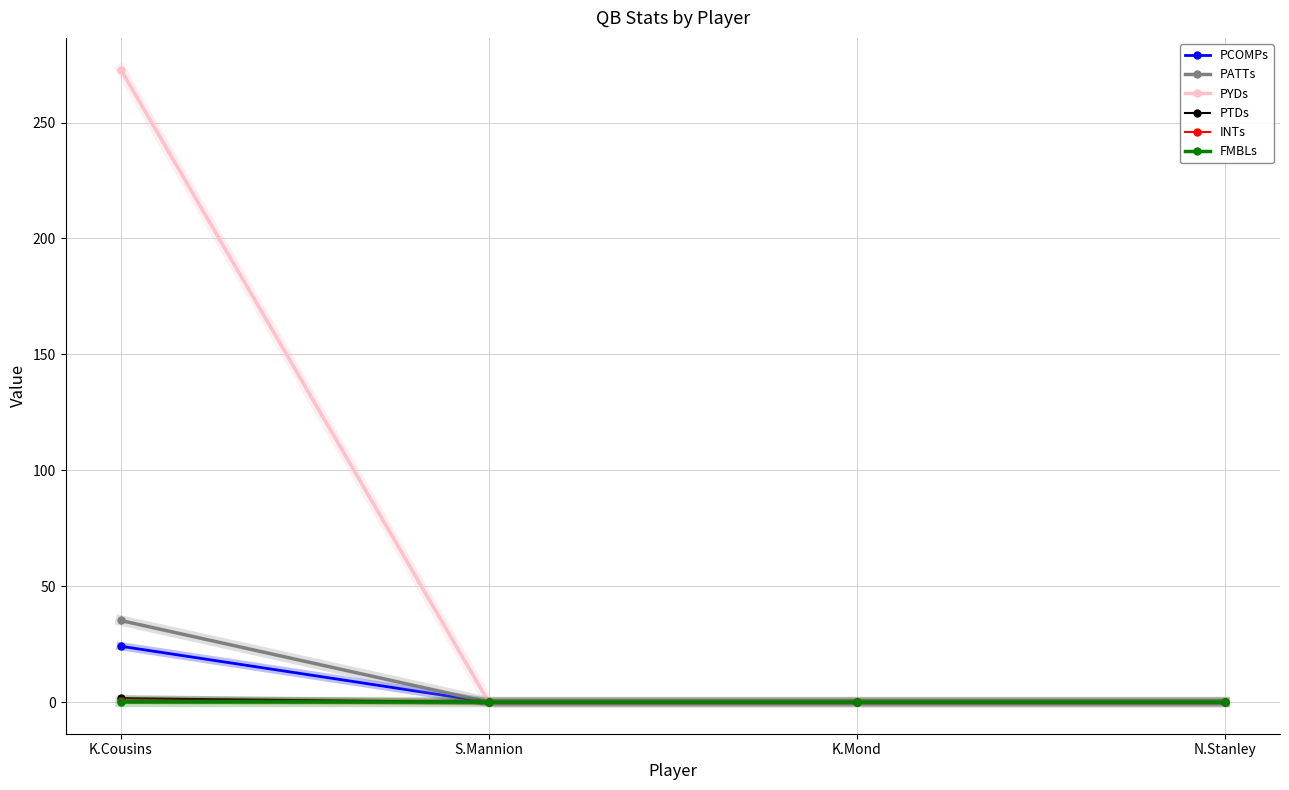

Which series has the largest total across all categories?

PYDs